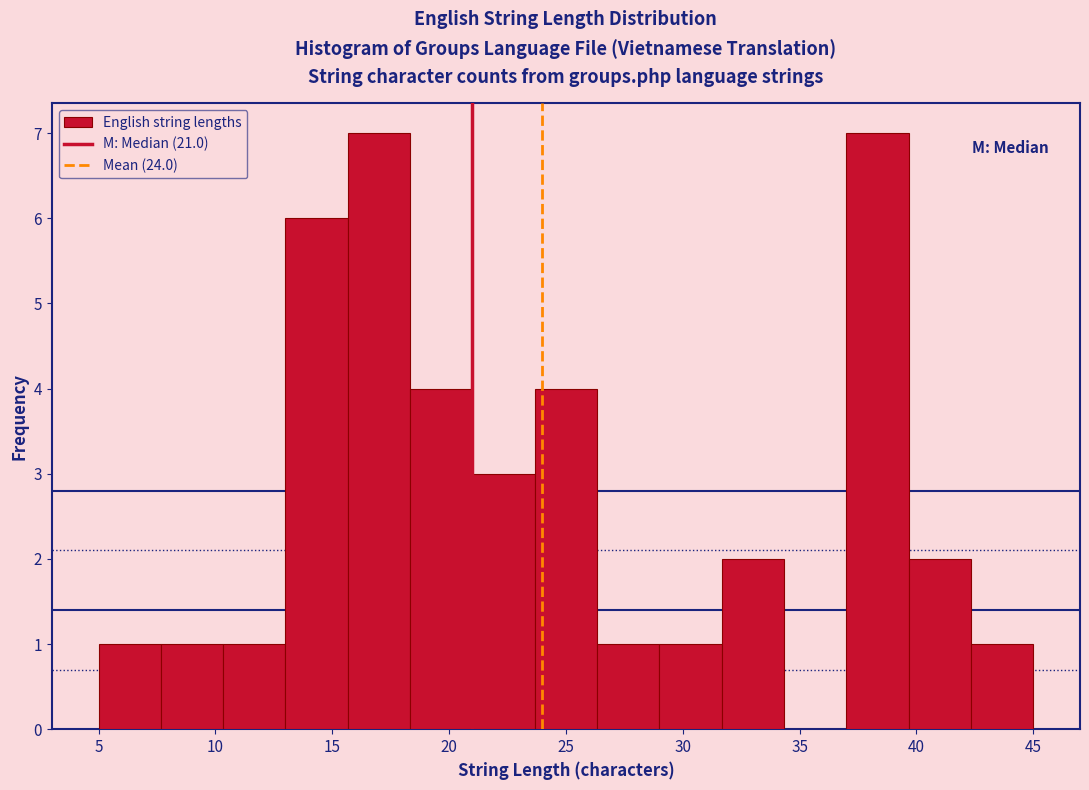

Reading left to right, transcribe this chart: for each bar, give the range it covers on the x-axis and its height. Neither the bar edges nor the heights are printed on the chart, so give them approximately, as read against the axes.

5.0 to 7.5: 1
7.5 to 10.5: 1
10.5 to 13.0: 1
13.0 to 15.5: 6
15.5 to 18.5: 7
18.5 to 21.0: 4
21.0 to 23.5: 3
23.5 to 26.5: 4
26.5 to 29.0: 1
29.0 to 31.5: 1
31.5 to 34.5: 2
34.5 to 37.0: 0
37.0 to 39.5: 7
39.5 to 42.5: 2
42.5 to 45.0: 1